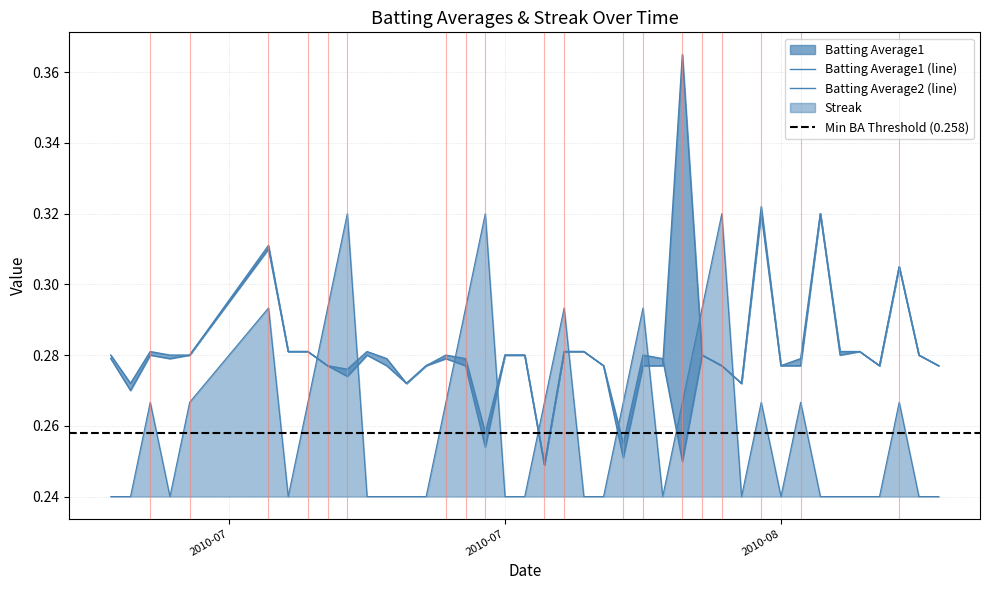

What is the average value of the Streak series?

0.3